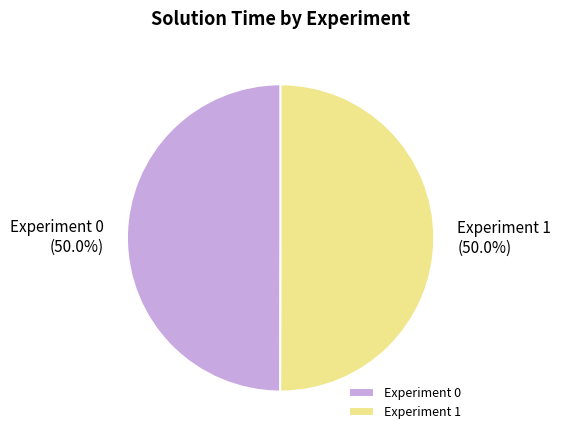

Is the sum of Experiment 1 and Experiment 0 greater than half?

Yes